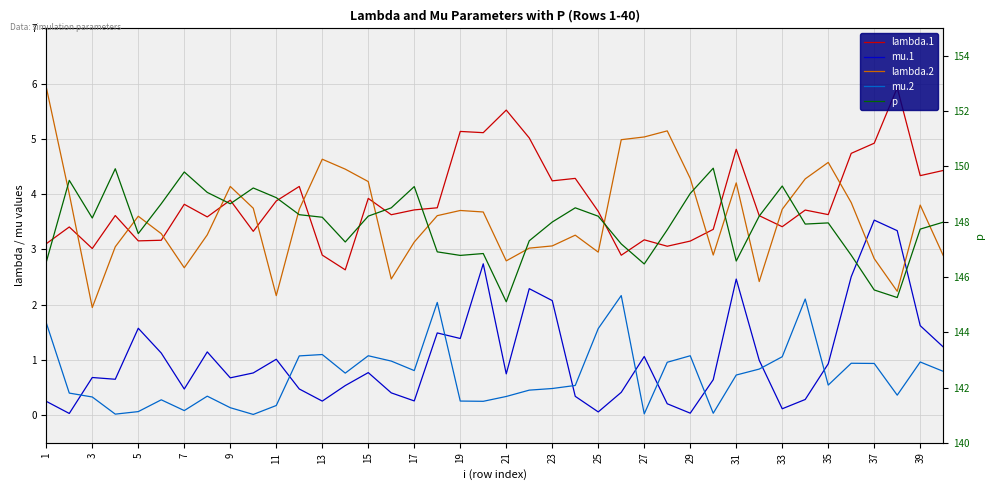

How many data points in p are less than 148?

20